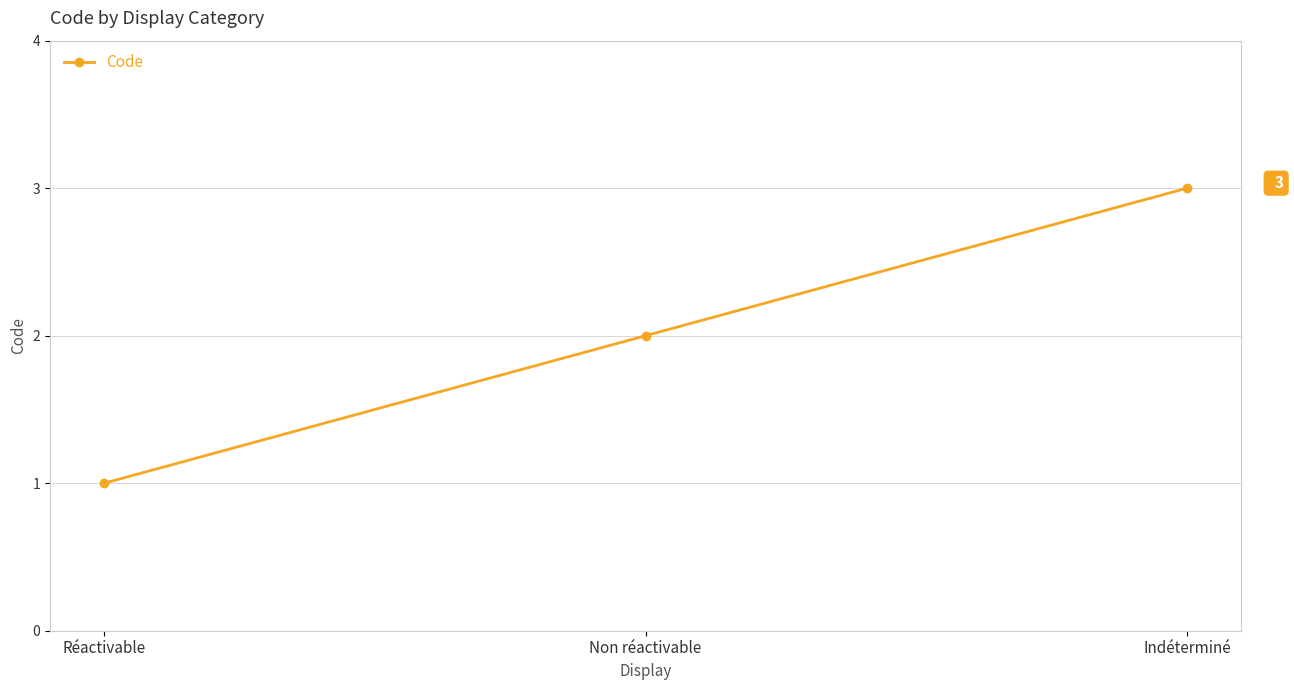

The chart shows a value of 1 at Réactivable. True or false?

True